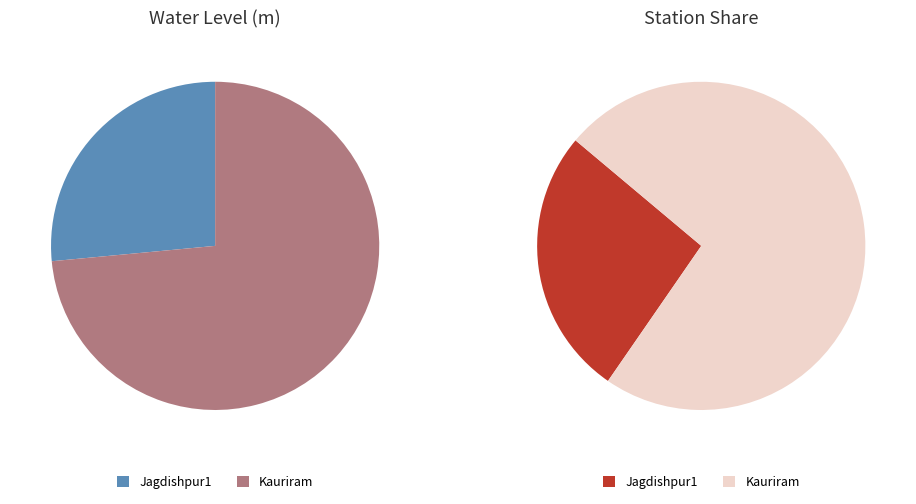

How many segments does this pie chart have?

2